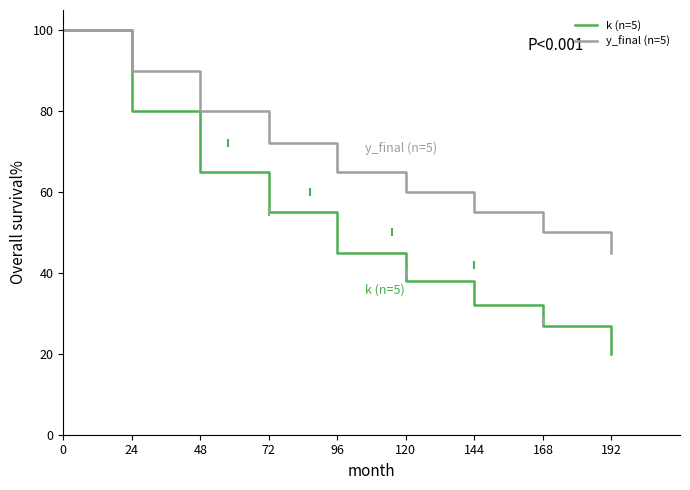

What is the difference between the k (n=5) values at 96 and 48?

20